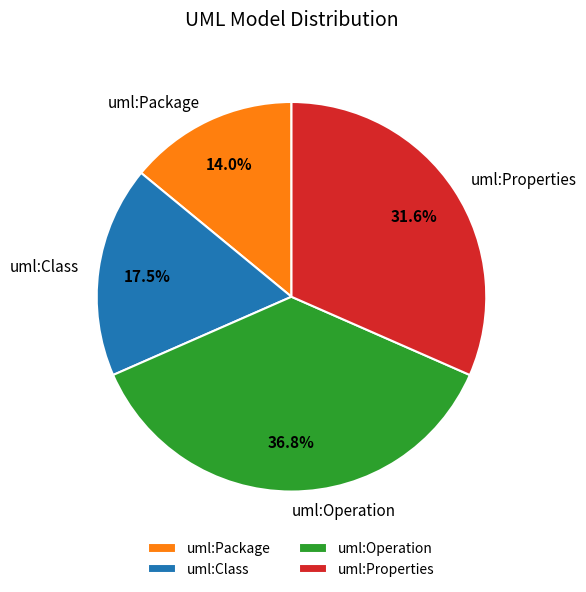

To the nearest percent, what is the combined percentage of uml:Package and uml:Class?

32%